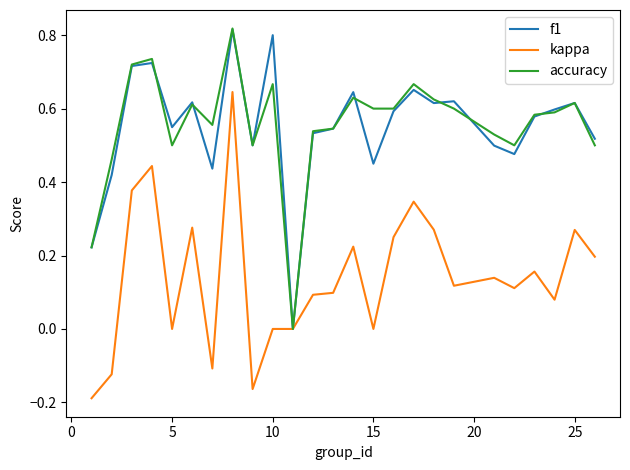

Which series has the largest total across all categories?

accuracy